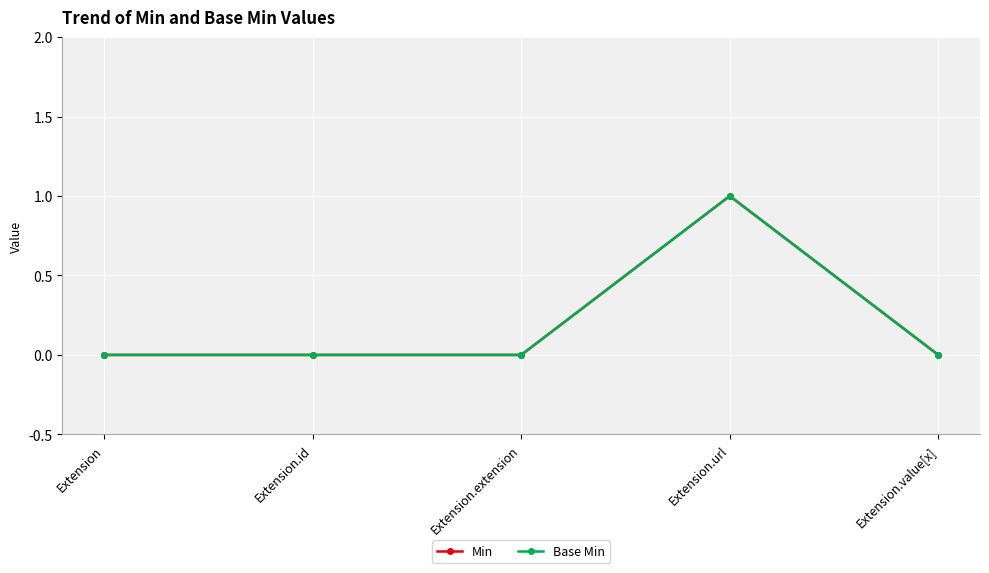

At which label is Base Min closest to 0?

Extension